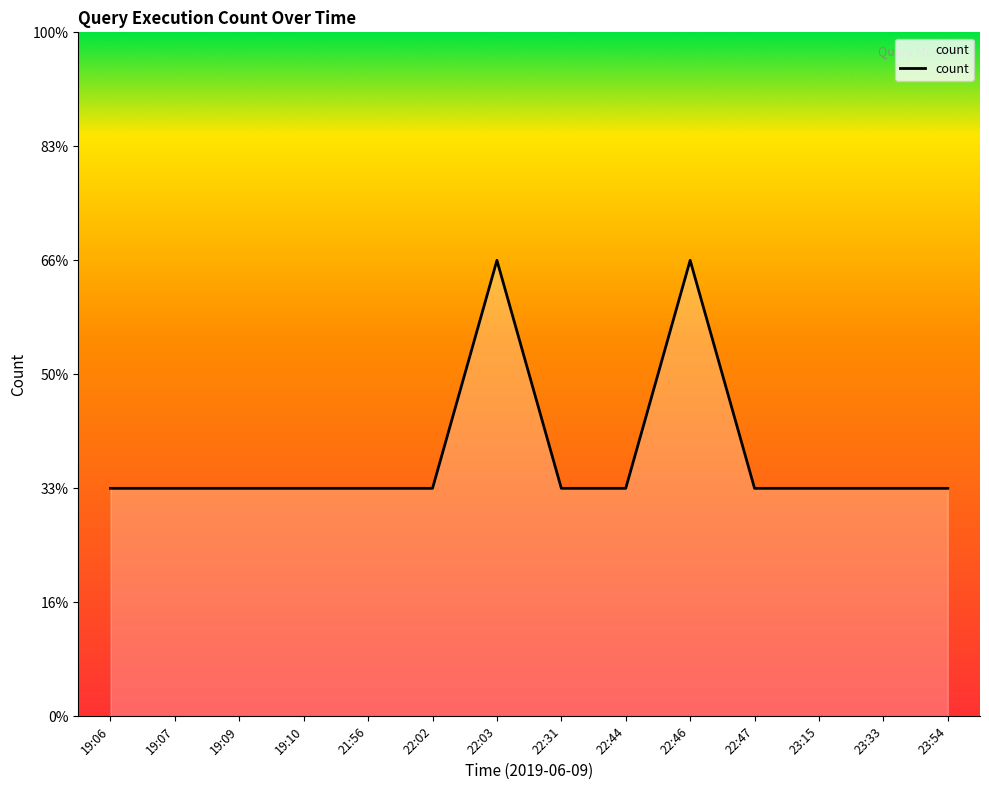

What is the label of the 2nd point from the left?

19:07